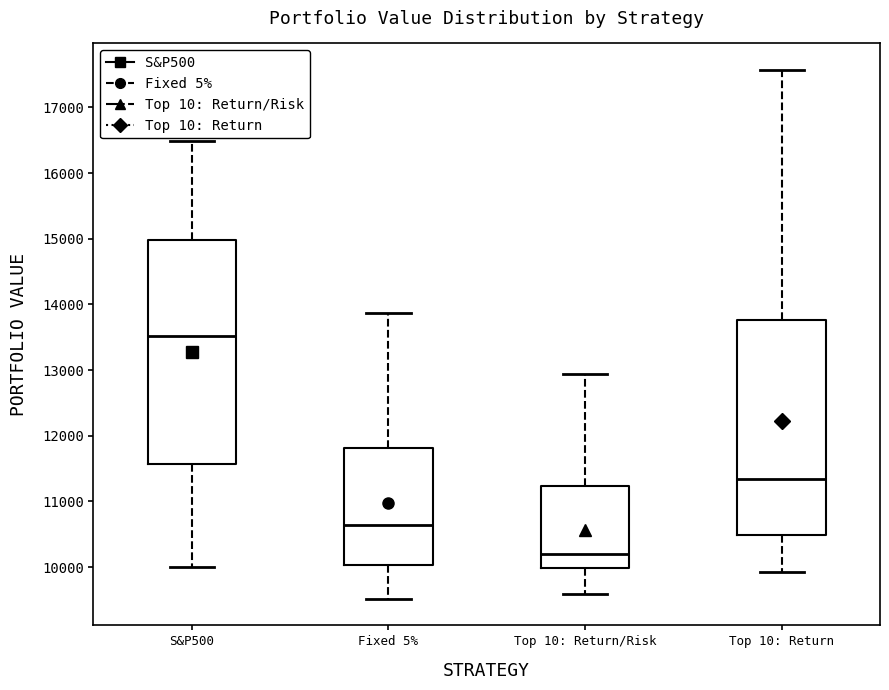

Reading left to right, read every box against the y-axis: the position of its median line, the range the box covers, and the ends of its whiskers. The values are not printed on the chart, so give them approximately, as read against the axis.

S&P500: median 13500, box 11600 to 15000, whiskers 10000 to 16500
Fixed 5%: median 10600, box 10000 to 11800, whiskers 9500 to 13900
Top 10: Return/Risk: median 10200, box 10000 to 11200, whiskers 9600 to 12900
Top 10: Return: median 11300, box 10500 to 13800, whiskers 9900 to 17600